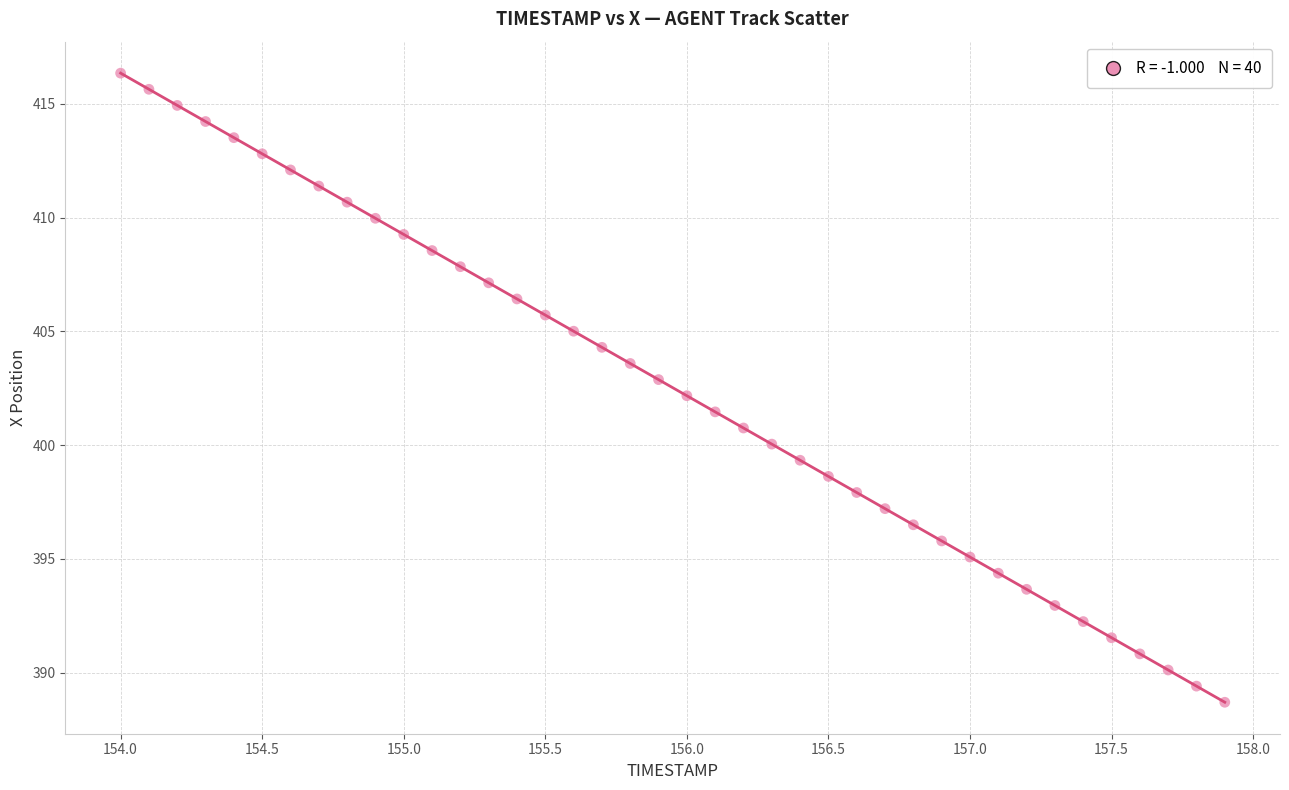

What is the range of Y values (max minus min)?

27.7